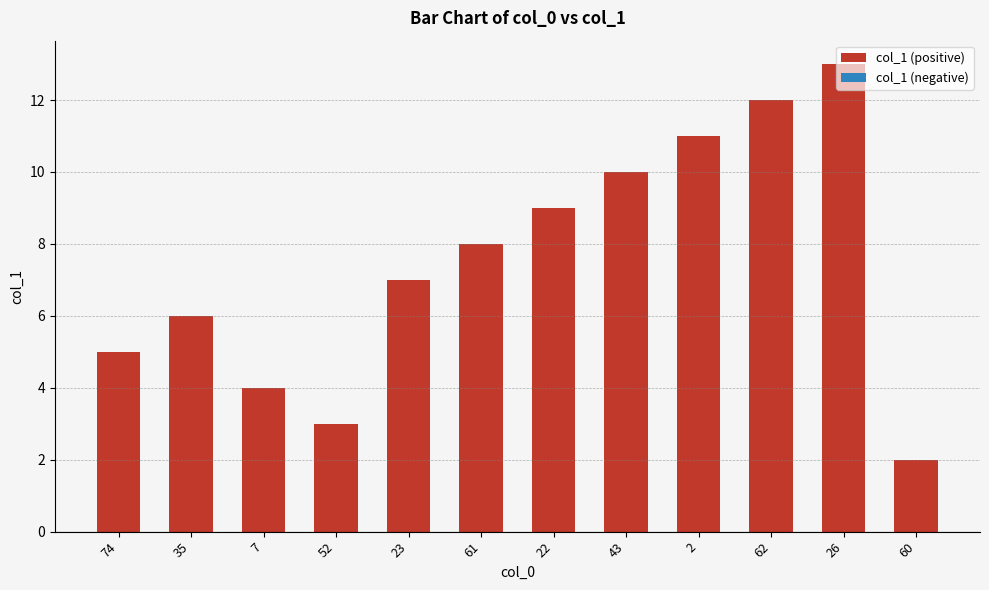

The value at 2 is 11. True or false?

True